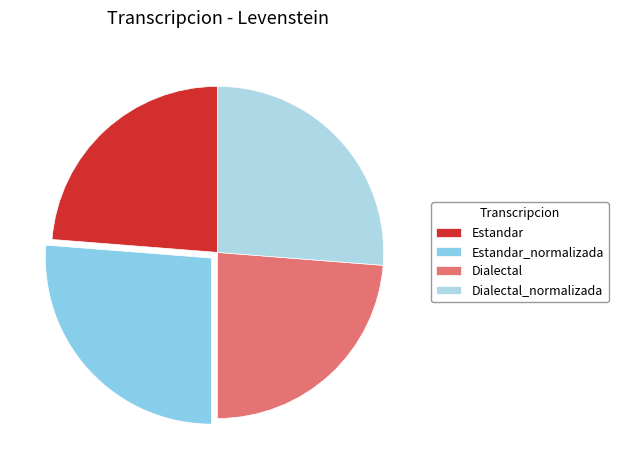

To the nearest percent, what is the combined percentage of Dialectal_normalizada and Estandar?

50%